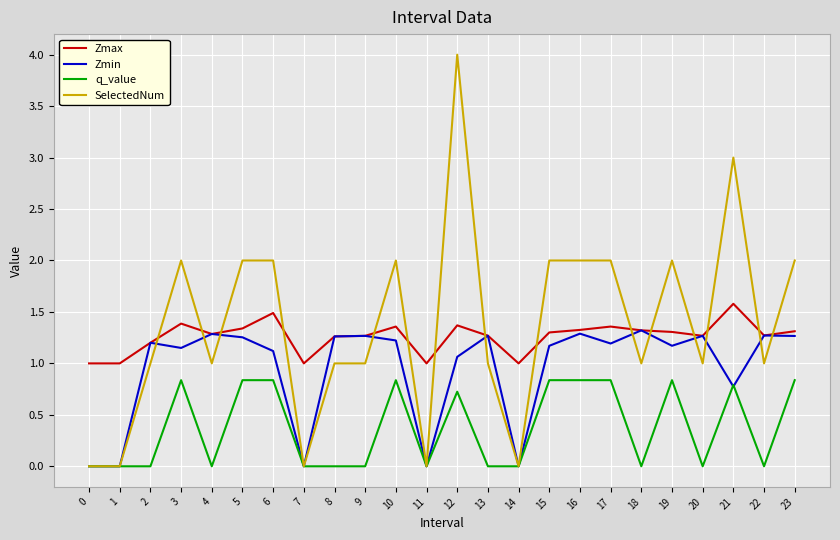

True or false: Zmin has a value of 0.0 at 11.

True